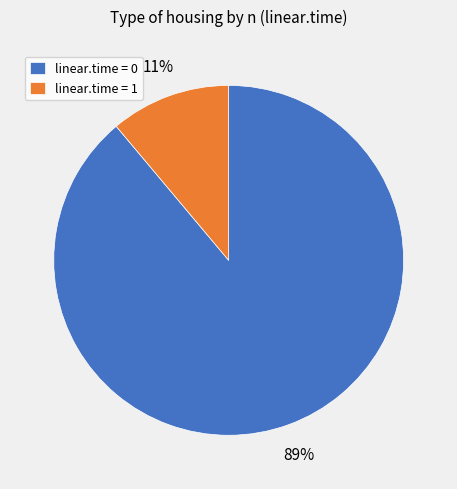

Between linear.time = 1 and linear.time = 0, which is larger?

linear.time = 0